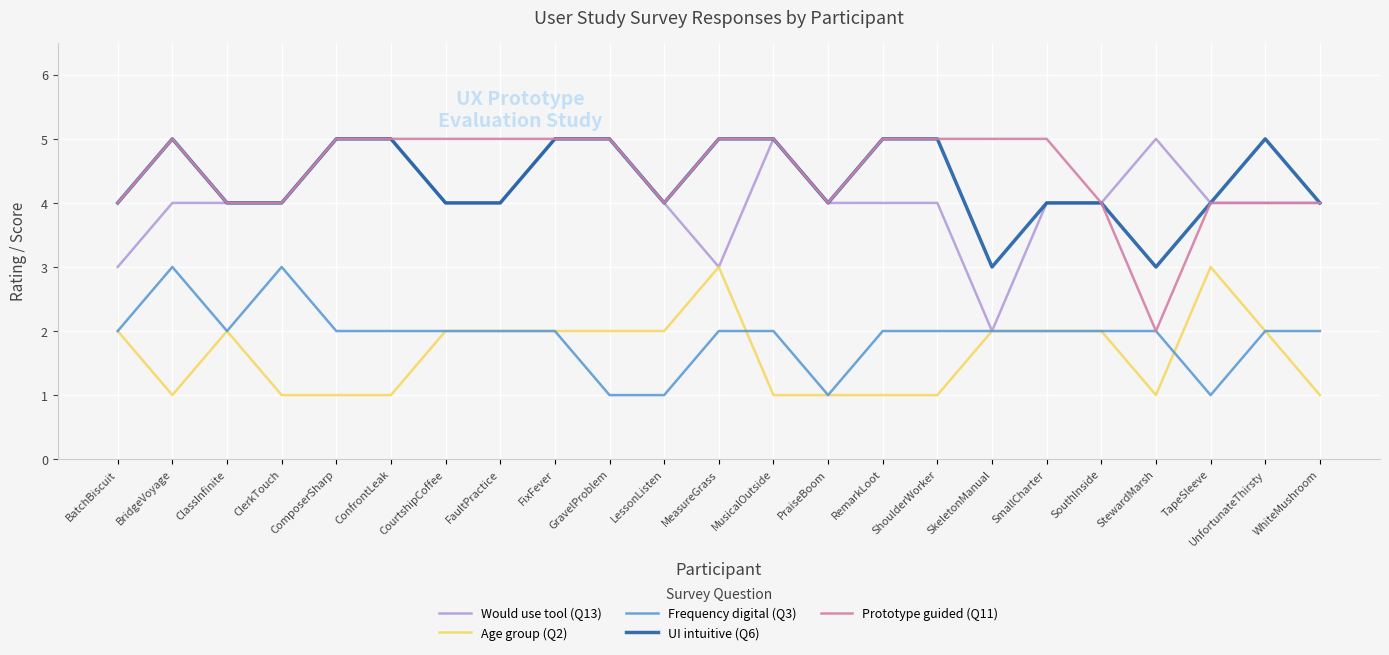

Is it true that Age group (Q2) equals 2 at StewardMarsh?

False